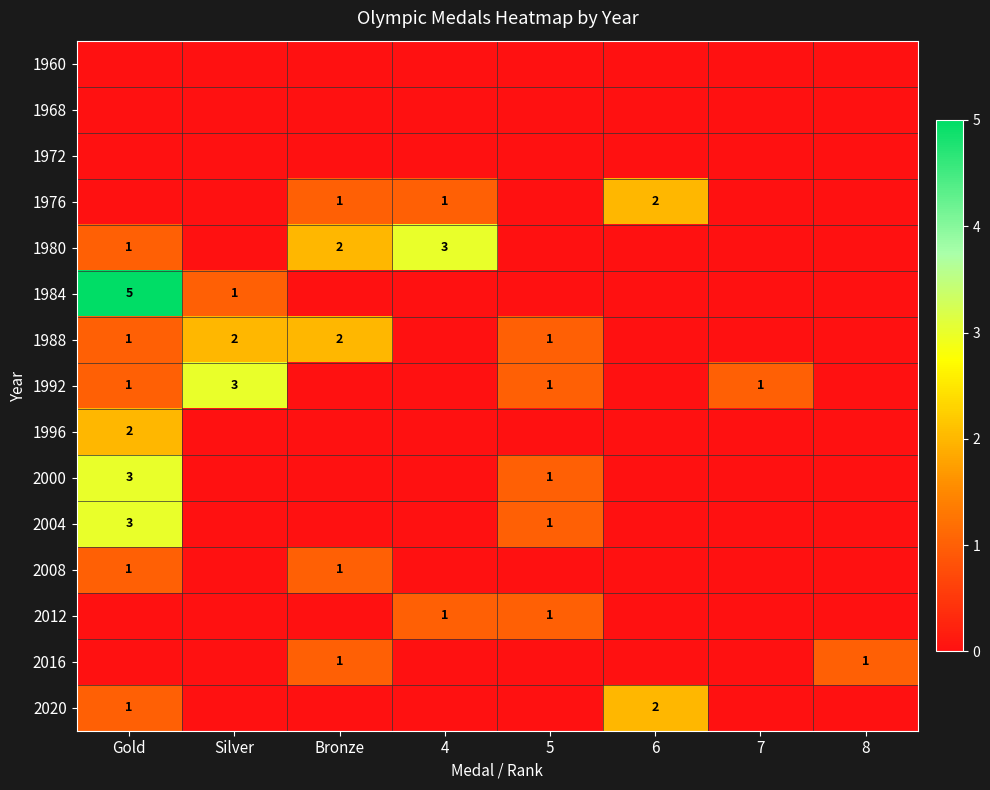

True or false: 2020 has a value of 2 at 6.

True